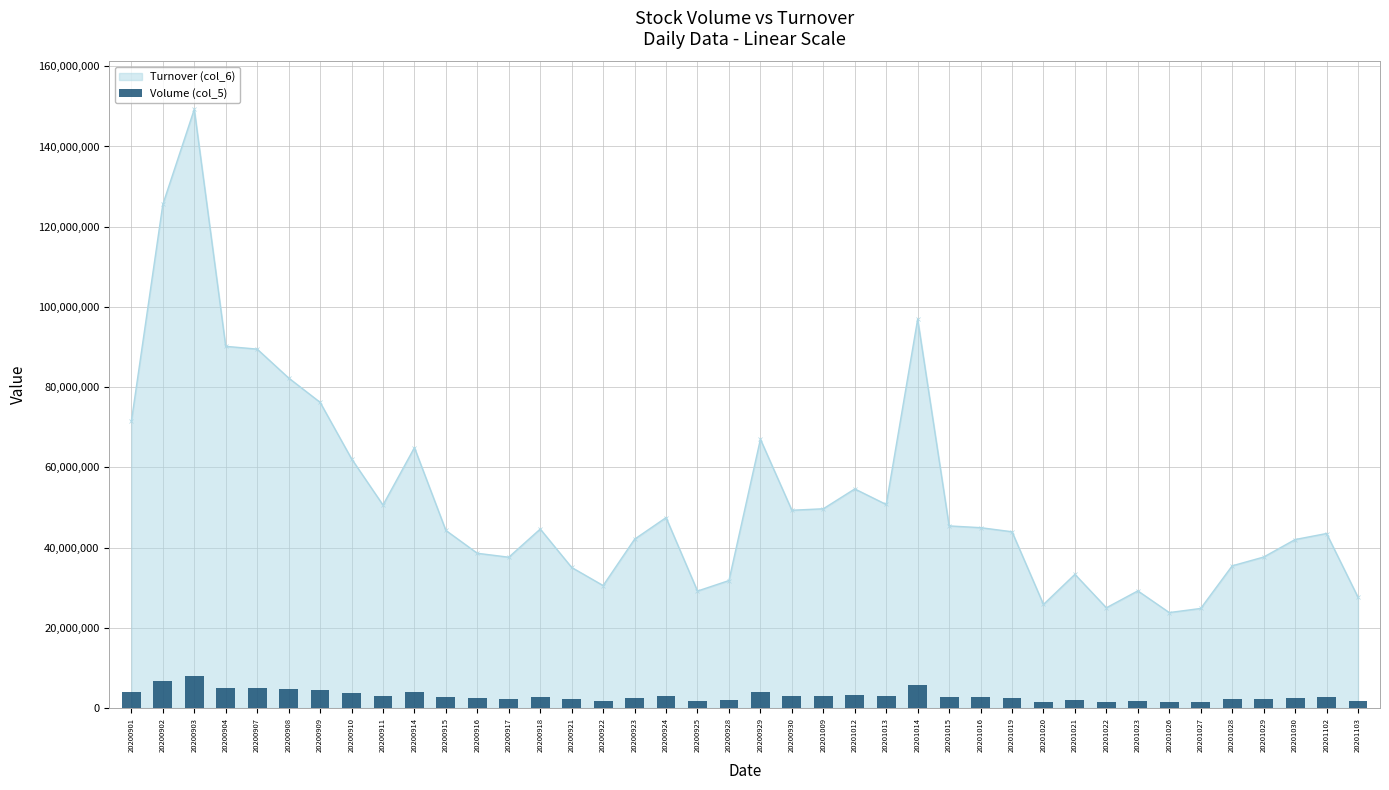

How many bars are there in total?

40